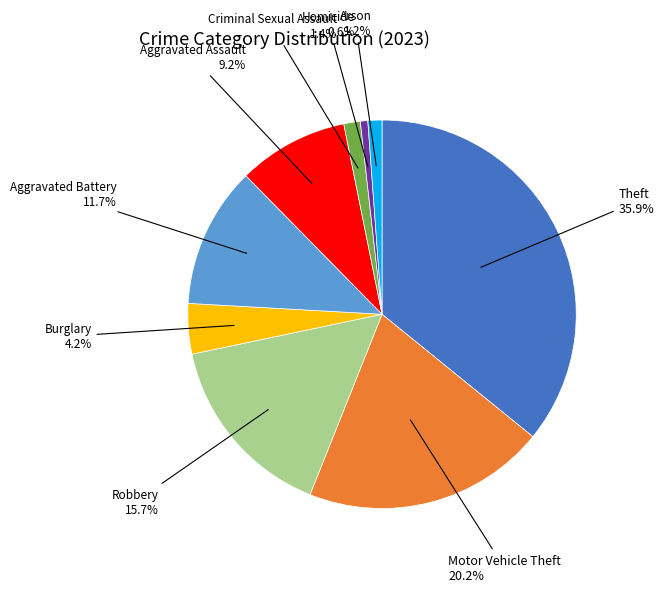

Count the number of slices in the pie.

9